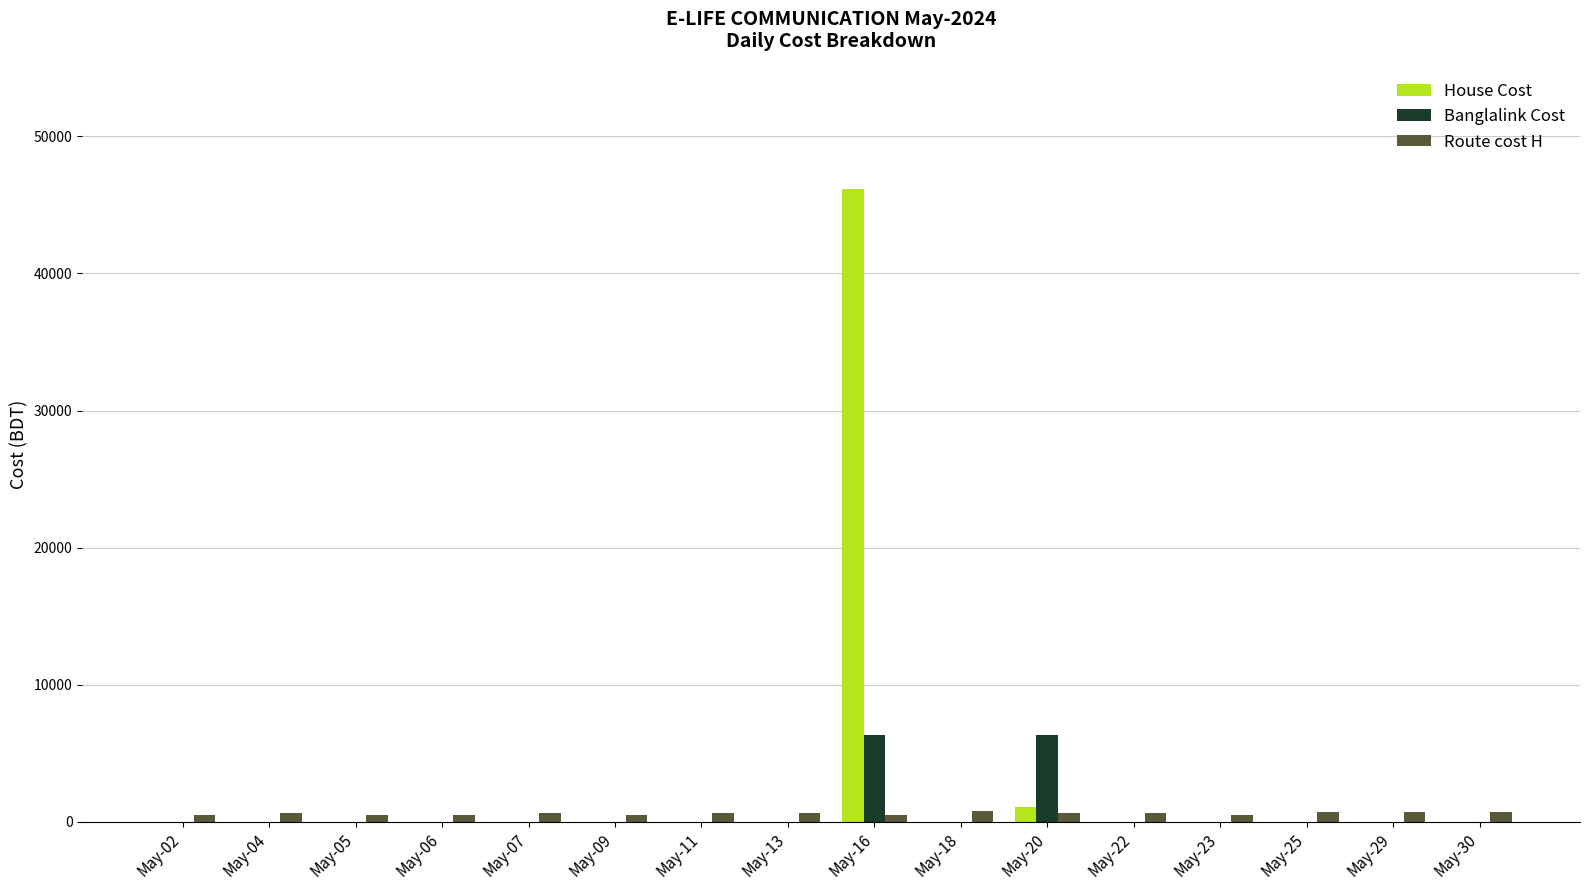

Which category has the highest value in the House Cost series?

May-16